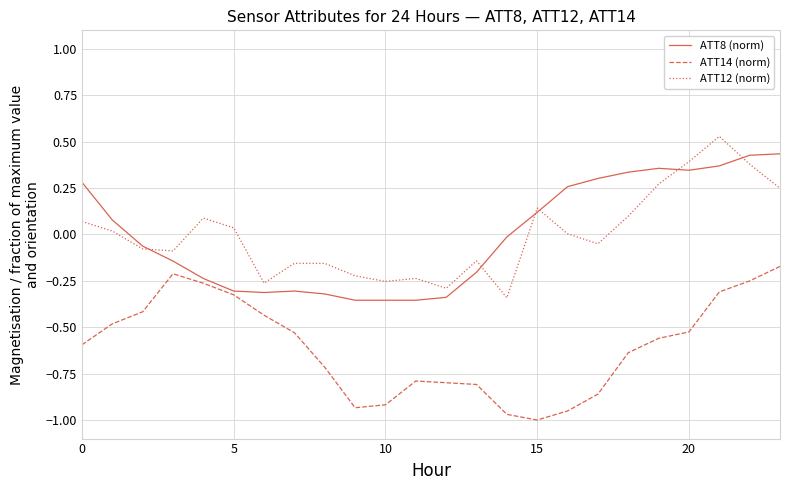

True or false: ATT14 (norm) and ATT12 (norm) cross at least once.

False